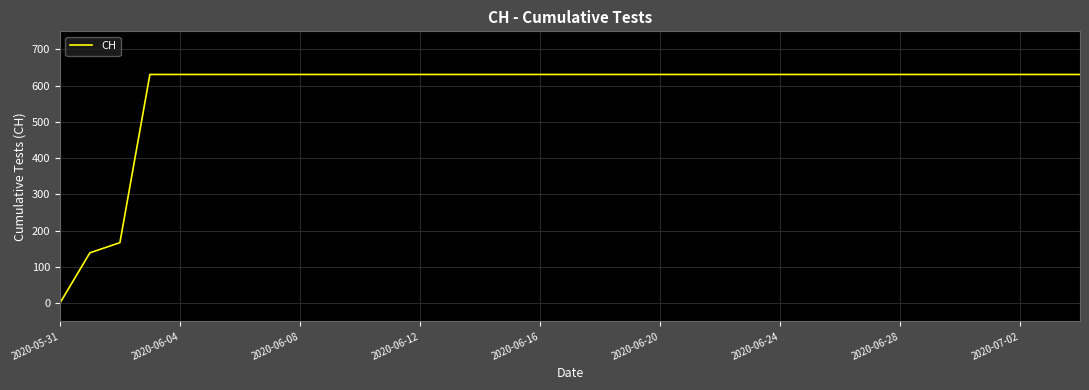

What is the greatest value displayed?

631